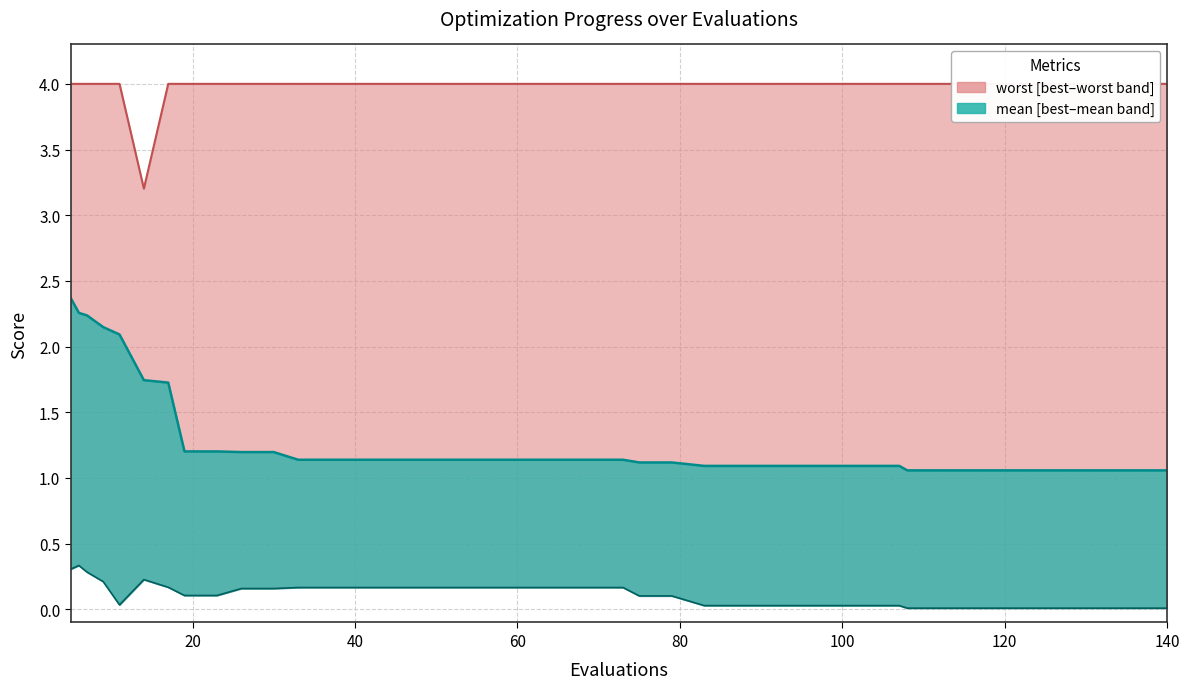

What is the maximum value for mean?

2.4